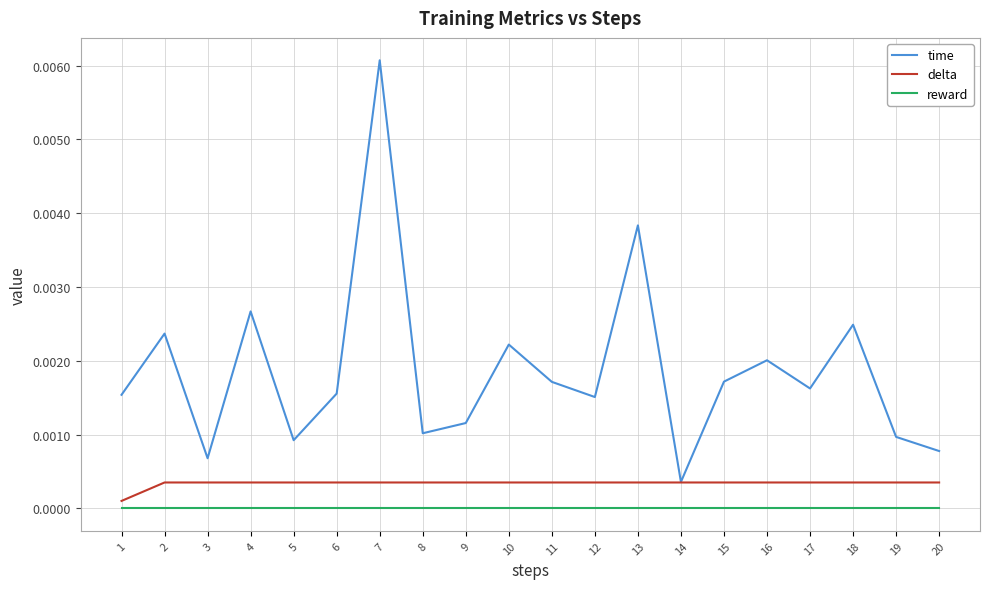

True or false: reward and delta cross at least once.

False